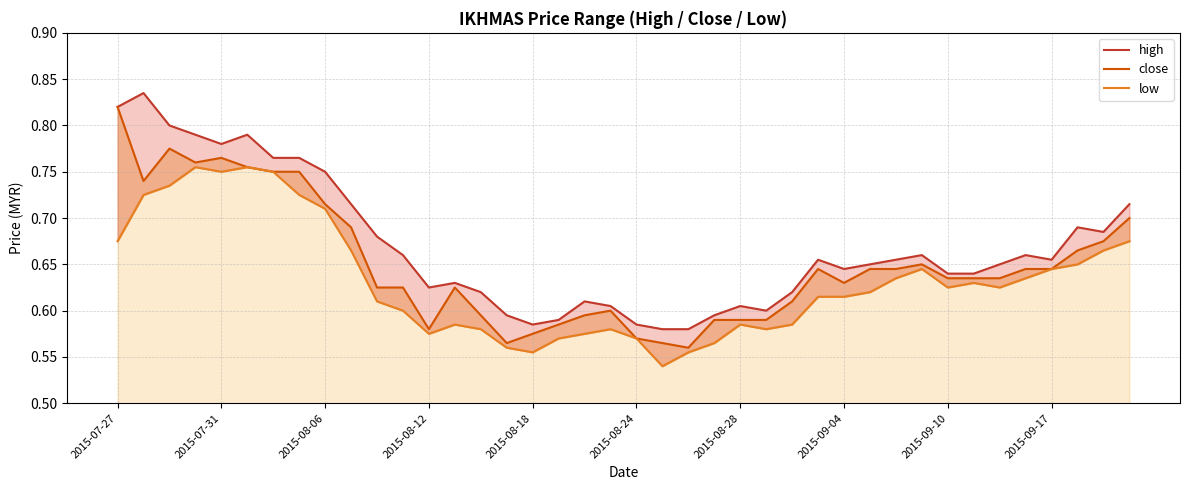

What is the difference between the second highest and minimum values in the close series?

0.2